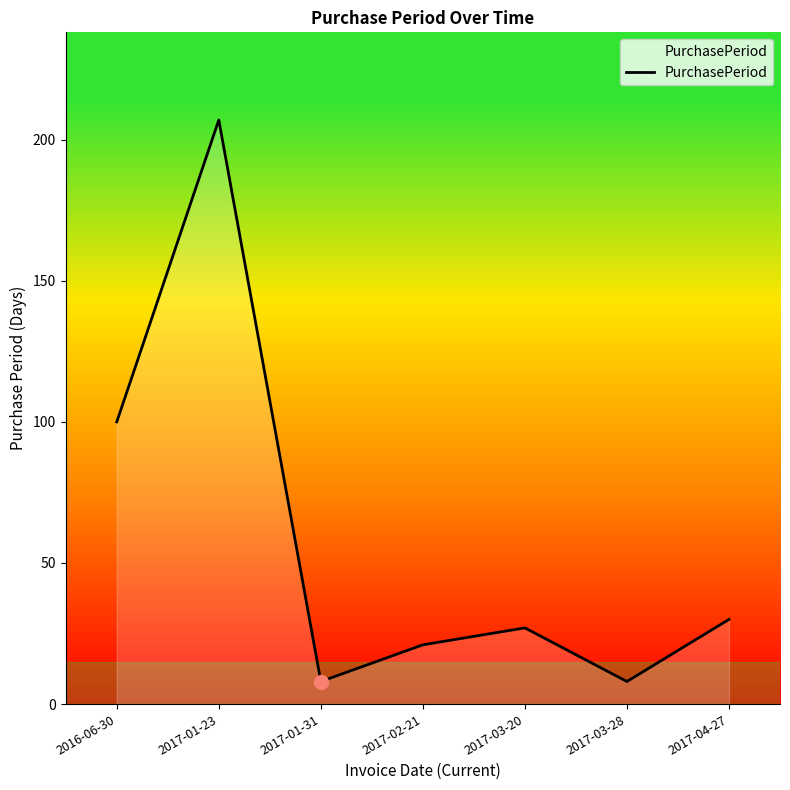

The value at 2016-06-30 is 100. True or false?

True